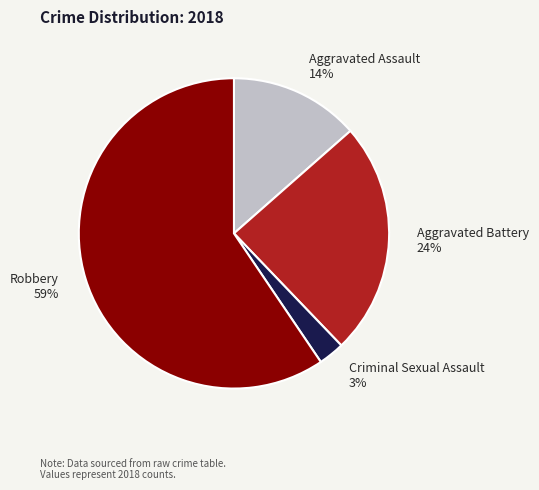

How many segments does this pie chart have?

4